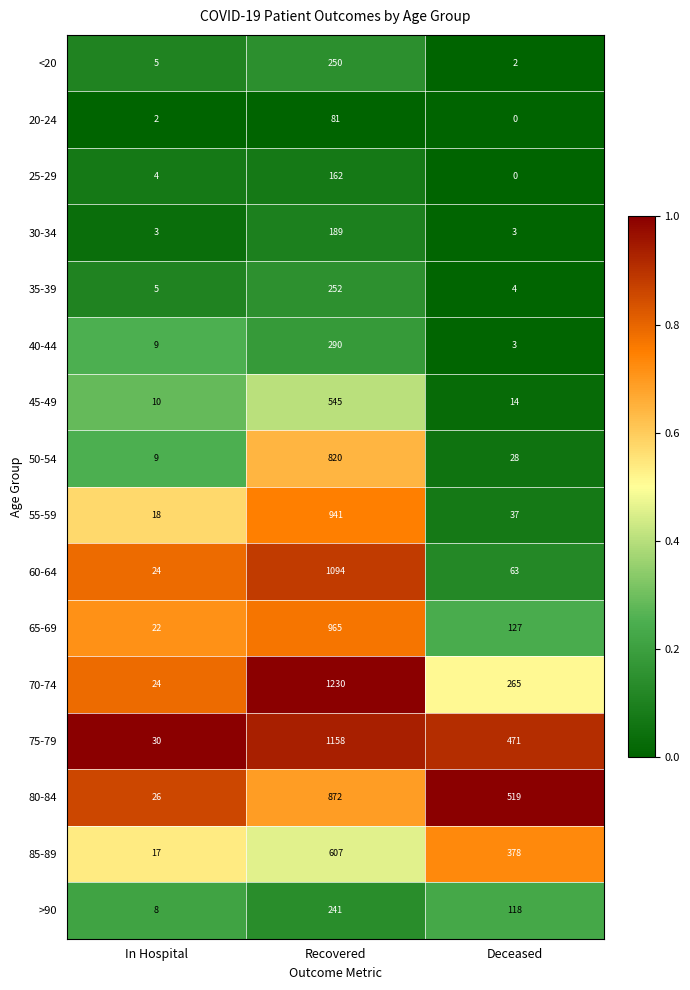

Which series has the largest range (max minus min)?

70-74